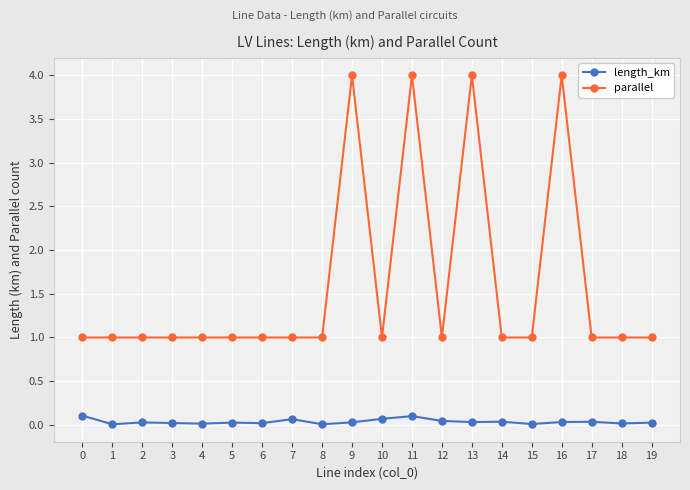

Is it true that parallel equals 0.5 at 15?

False